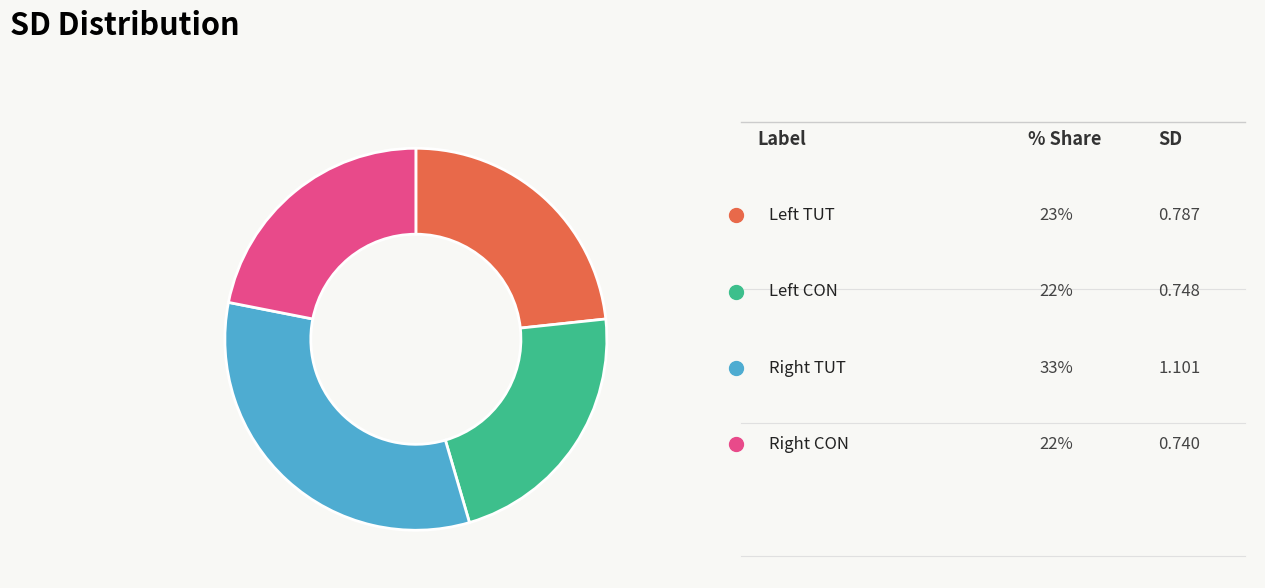

Is there any slice that represents more than half of the pie?

No